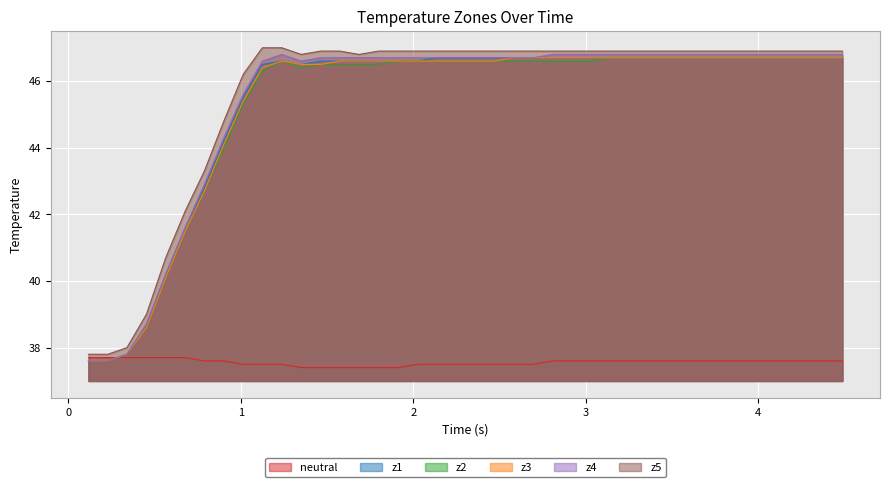

What is the lowest value of the z2 series?

37.6